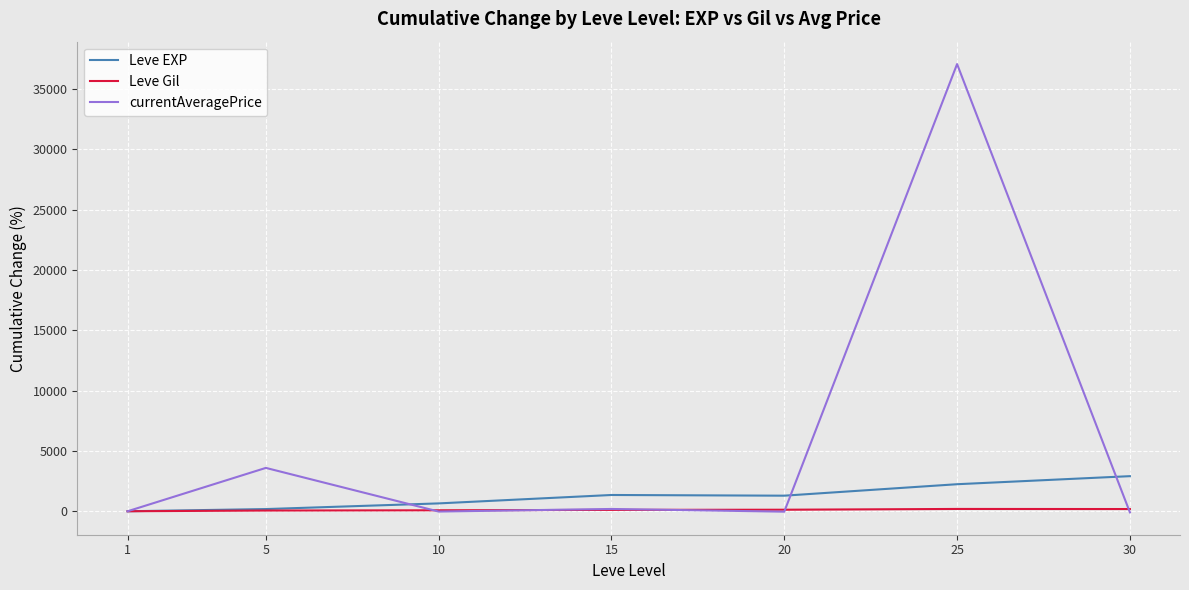

List the series in order of their overall mean, lowest first.

Leve Gil, Leve EXP, currentAveragePrice